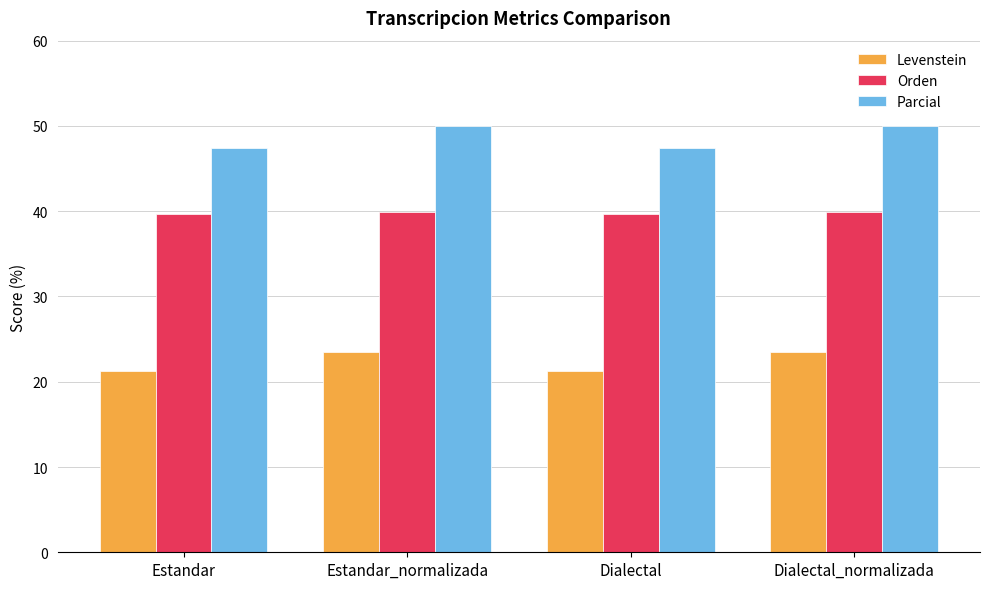

What is the total value across all series at Estandar?

108.3